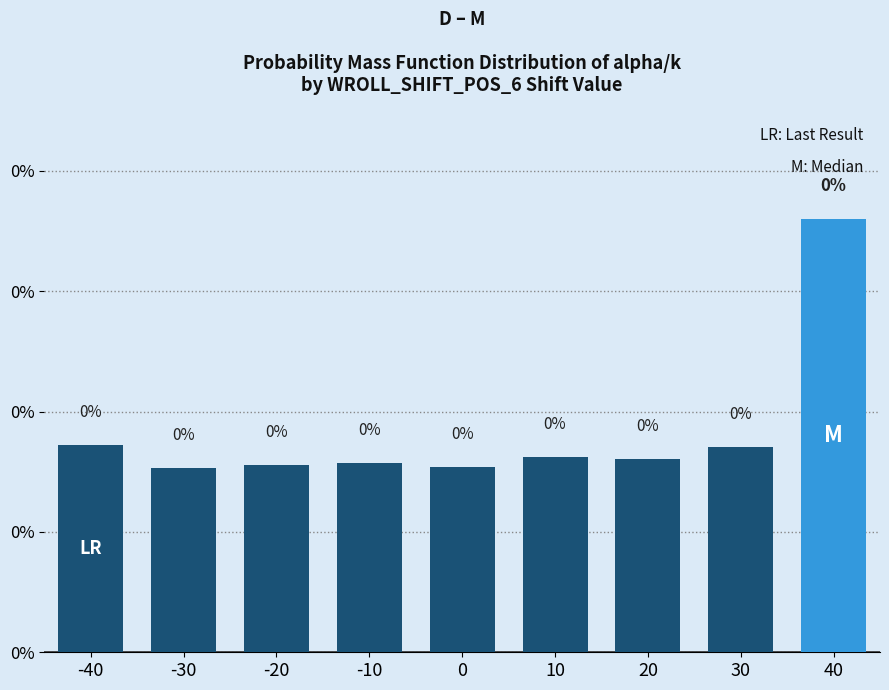

What is the sum of all values?

1.6